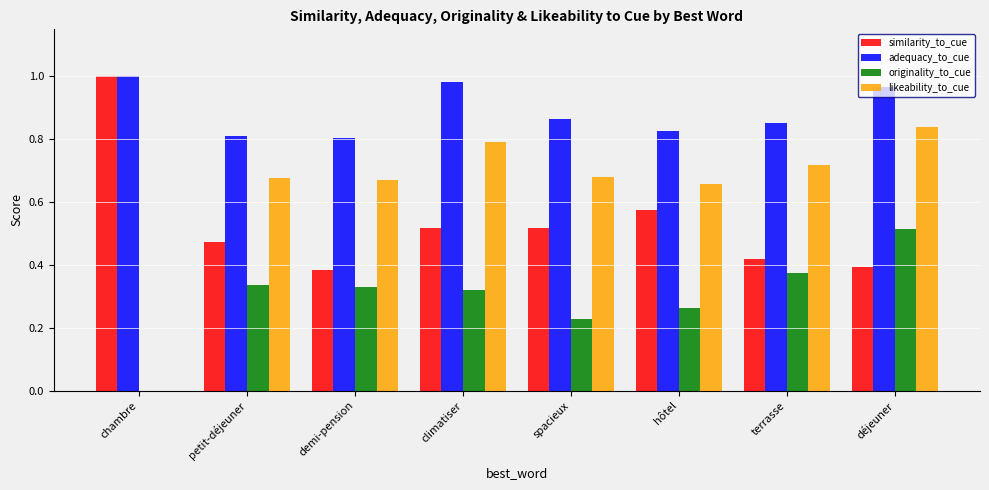

Is it true that adequacy_to_cue equals 0.8 at demi-pension?

True